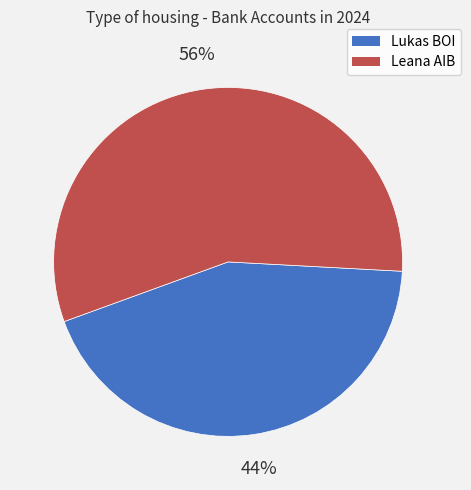

To the nearest percent, what is the average slice percentage?

50%